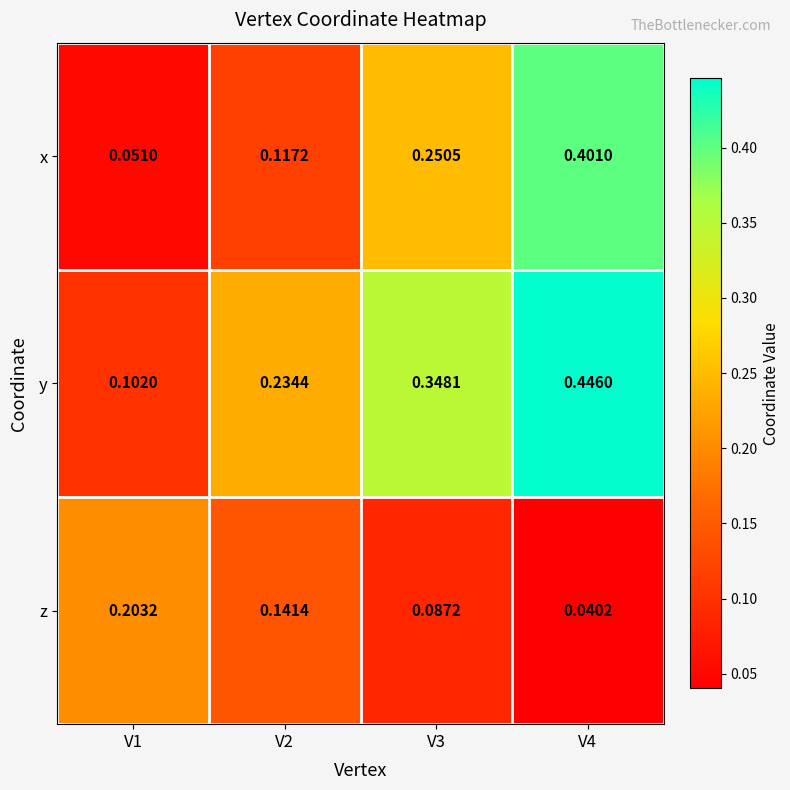

List the series in order of their peak value, highest first.

y, x, z